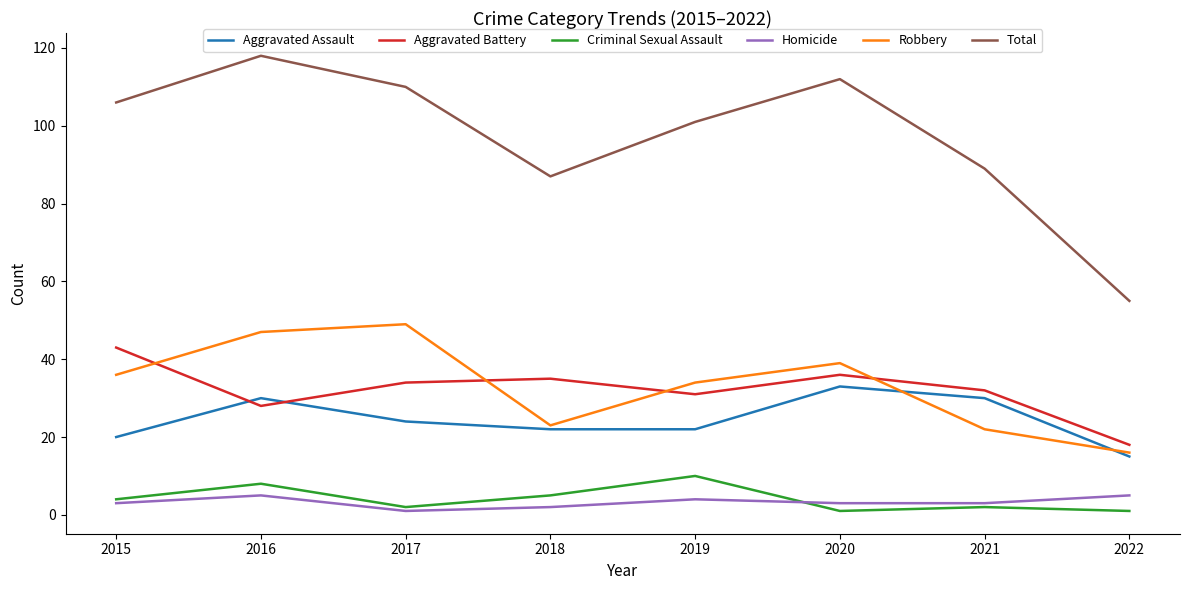

Is the value of Criminal Sexual Assault at 2015 greater than the value of Aggravated Battery at 2019?

No